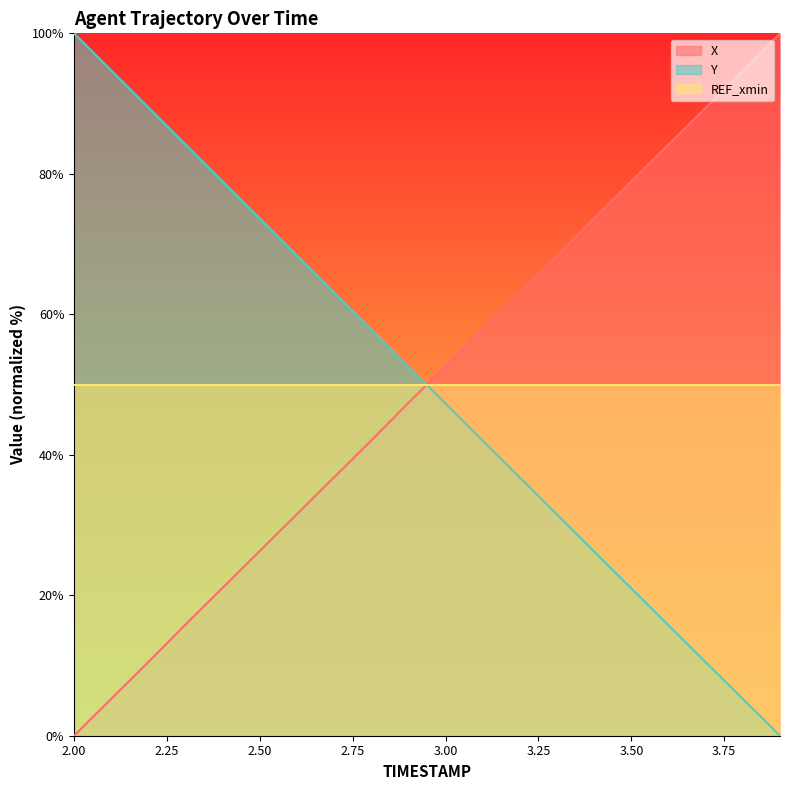

How many lines are shown in the chart?

3